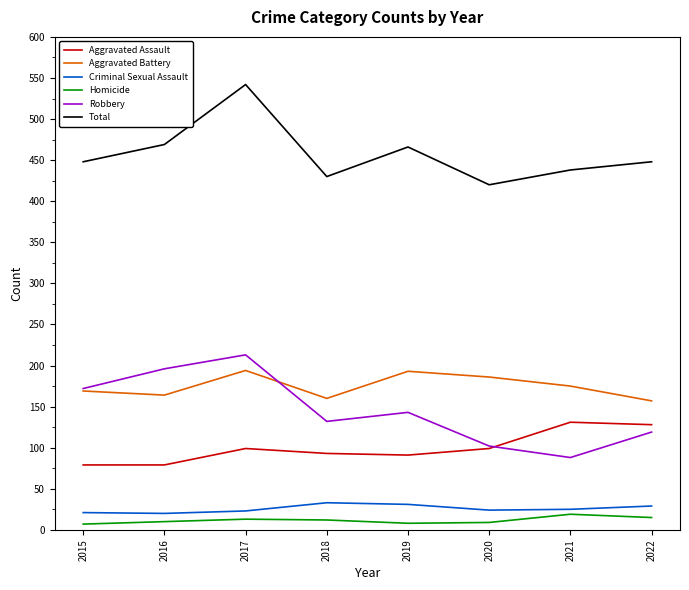

True or false: Homicide has a value of 15 at 2022.

True